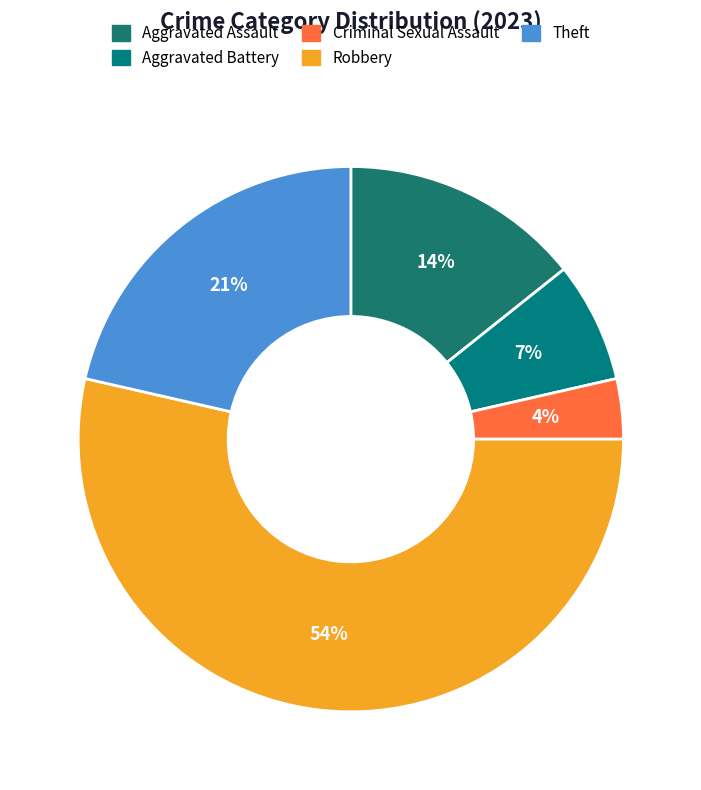

To the nearest percent, what is the difference between the largest and smallest slice percentages?

50%